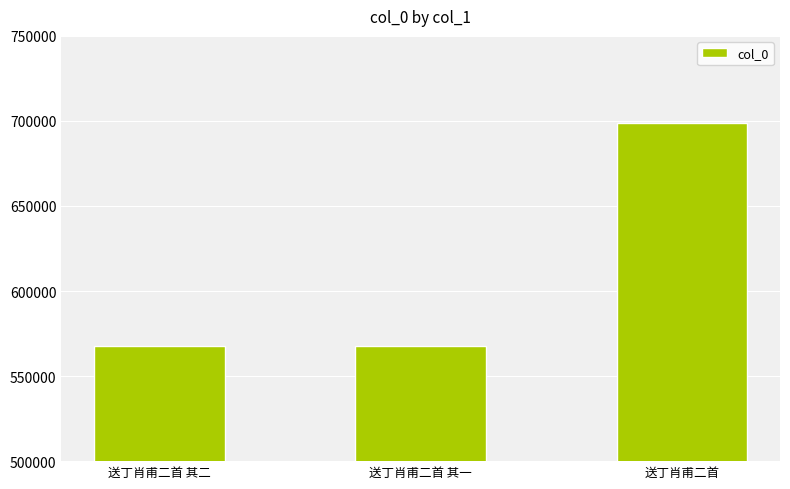

What is the change in value from 送丁肖甫二首 其一 to 送丁肖甫二首?

+131094